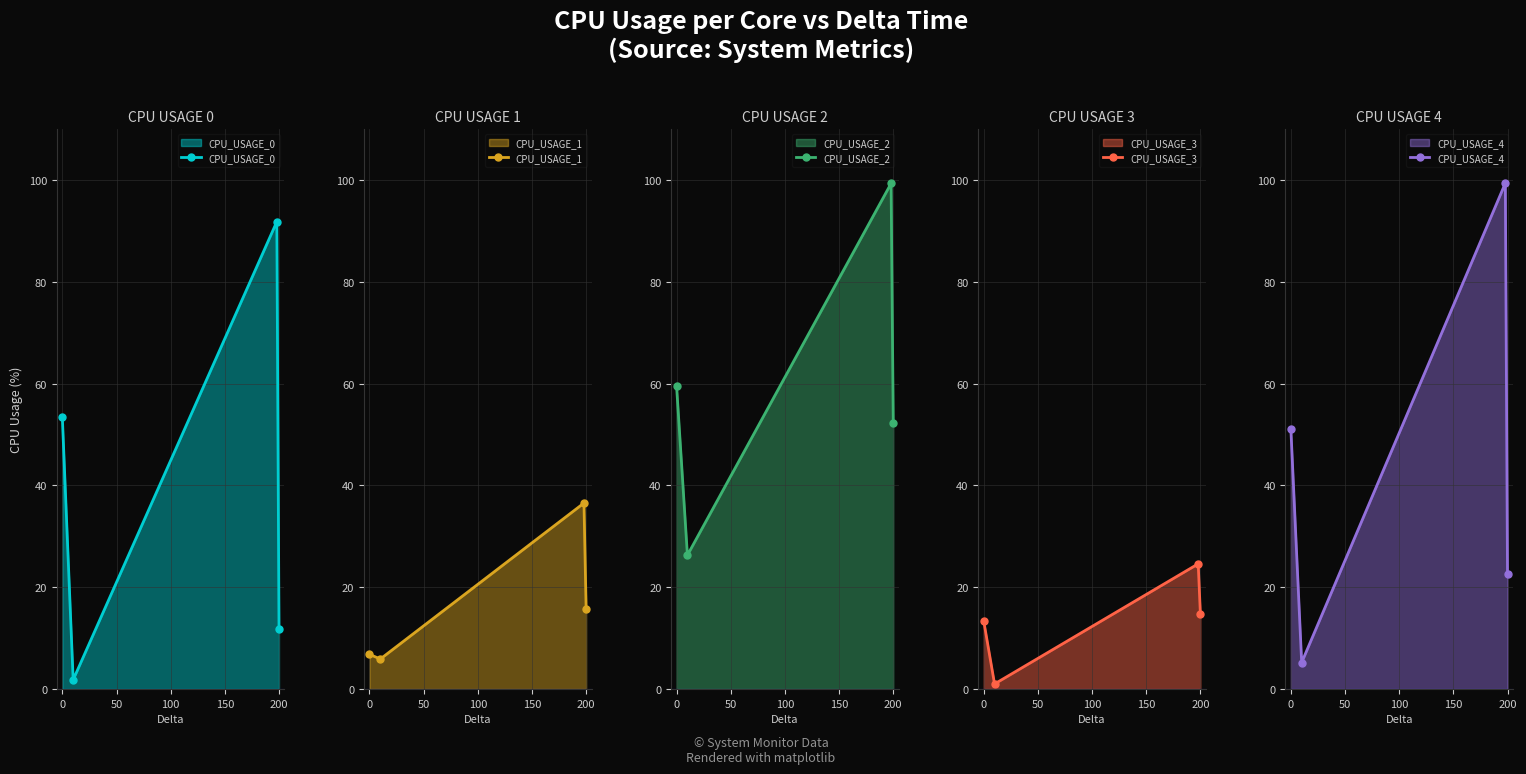

The value of CPU_USAGE_3 at 0 is 13.4. True or false?

True